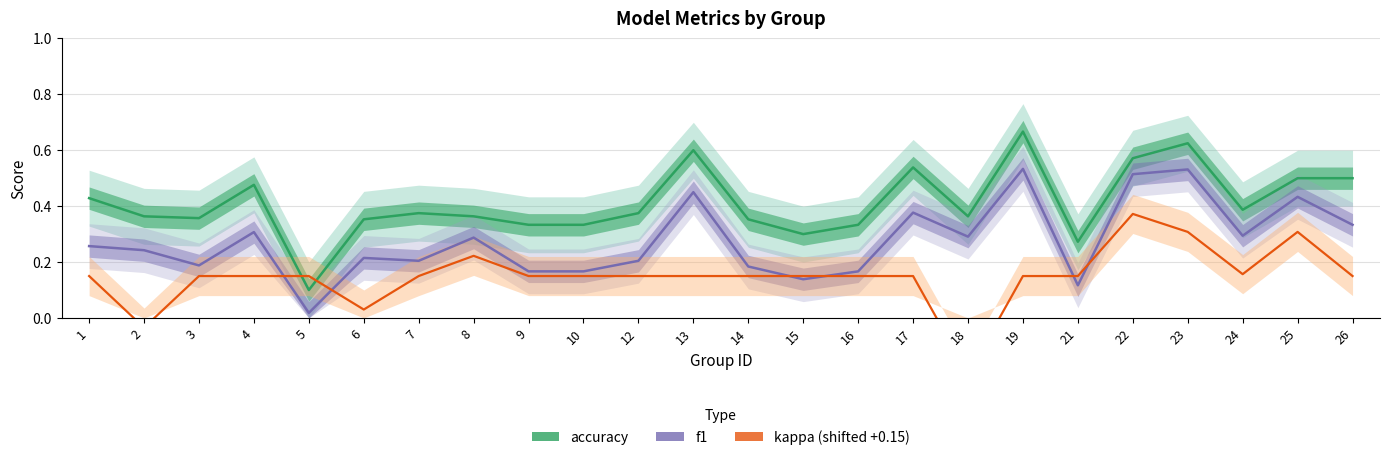

At 7, list the series in order from largest to smallest.

accuracy, f1, kappa (shifted +0.15)